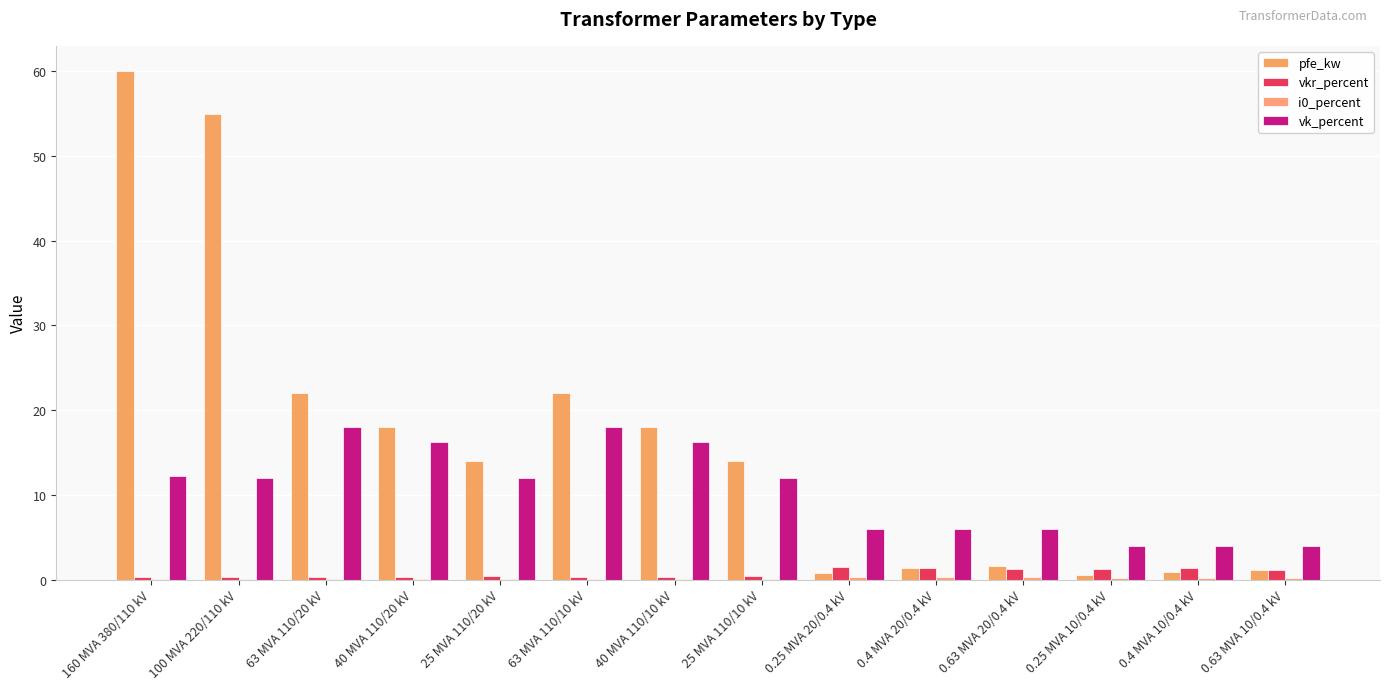

What value does the pfe_kw series have at 0.4 MVA 10/0.4 kV?

0.9